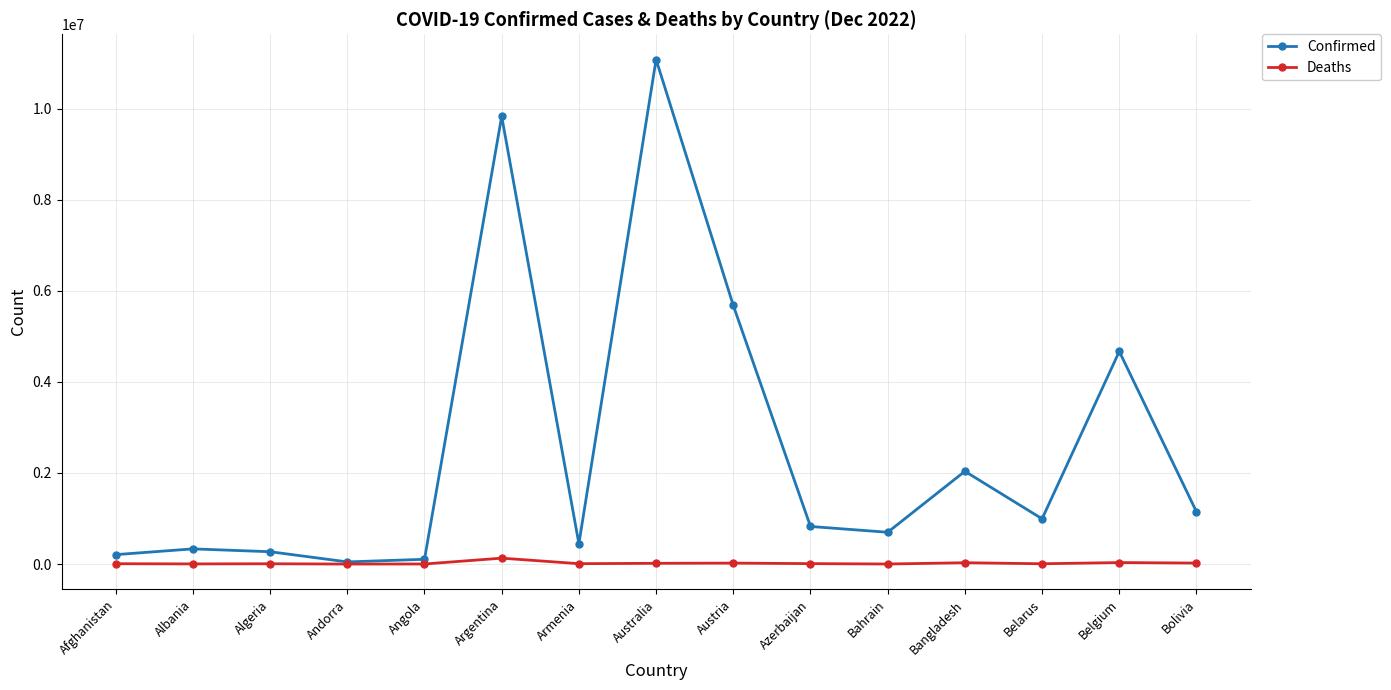

What is the label of the 4th point from the left?

Andorra